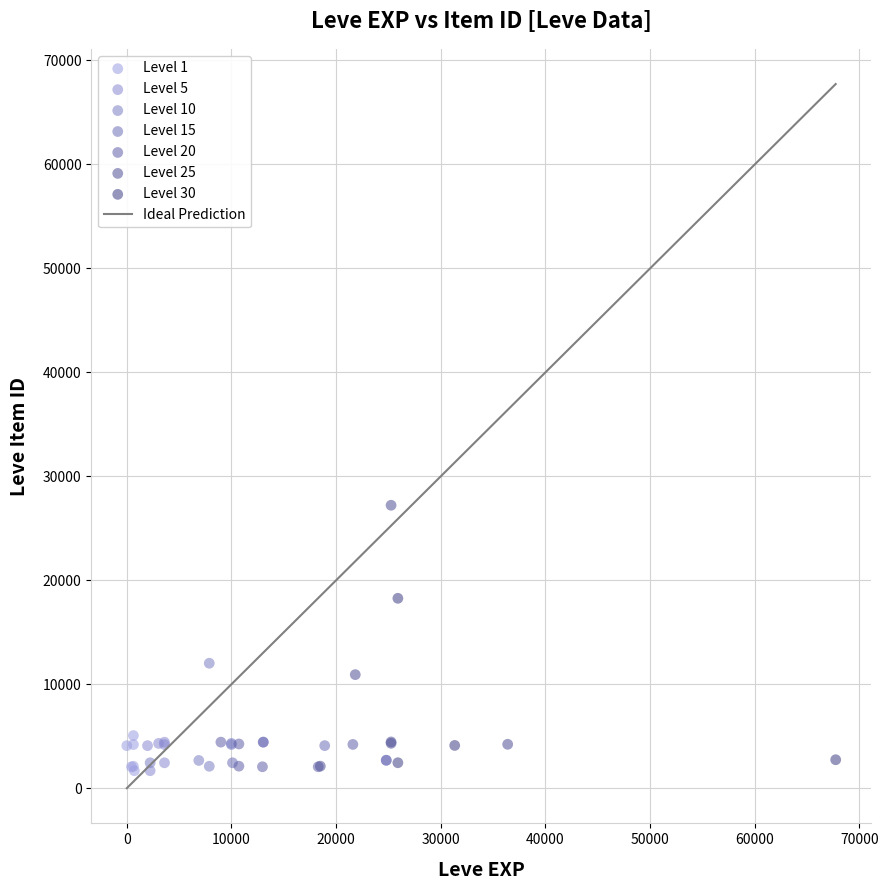

Which series reaches the maximum Y coordinate?

Level 25